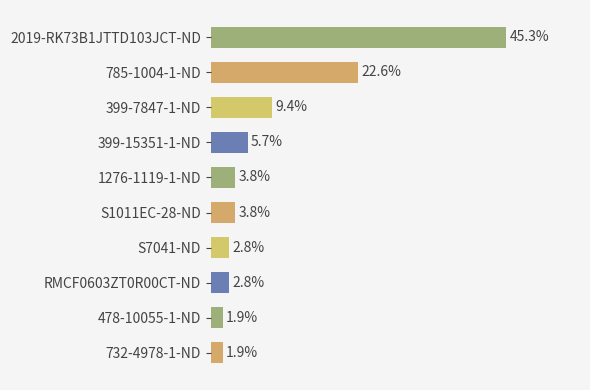

At which label is the value closest to 23?

785-1004-1-ND